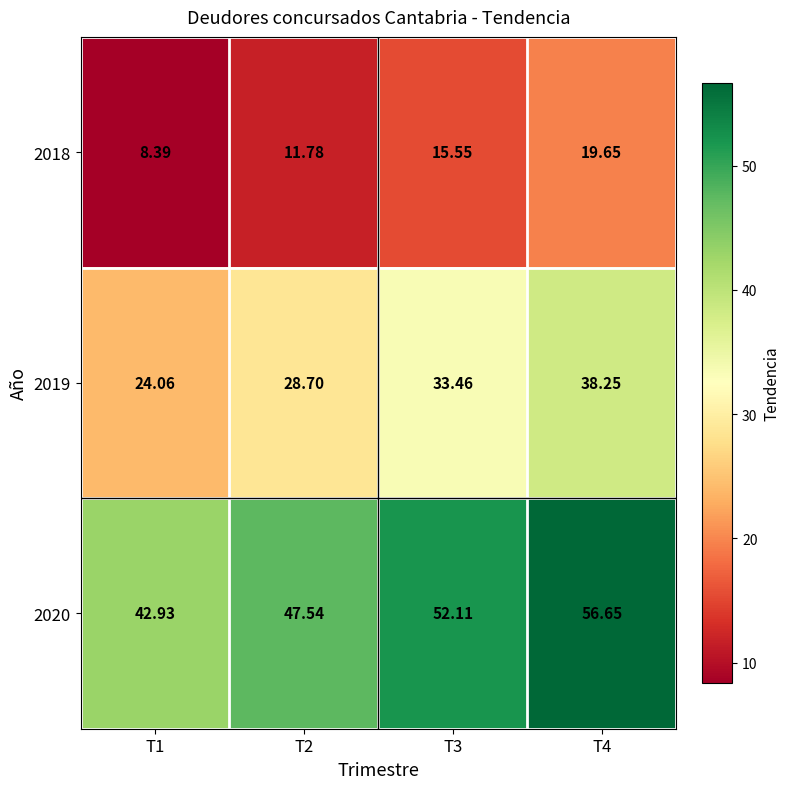

Between T1 and T2, which series saw the biggest shift?

2019